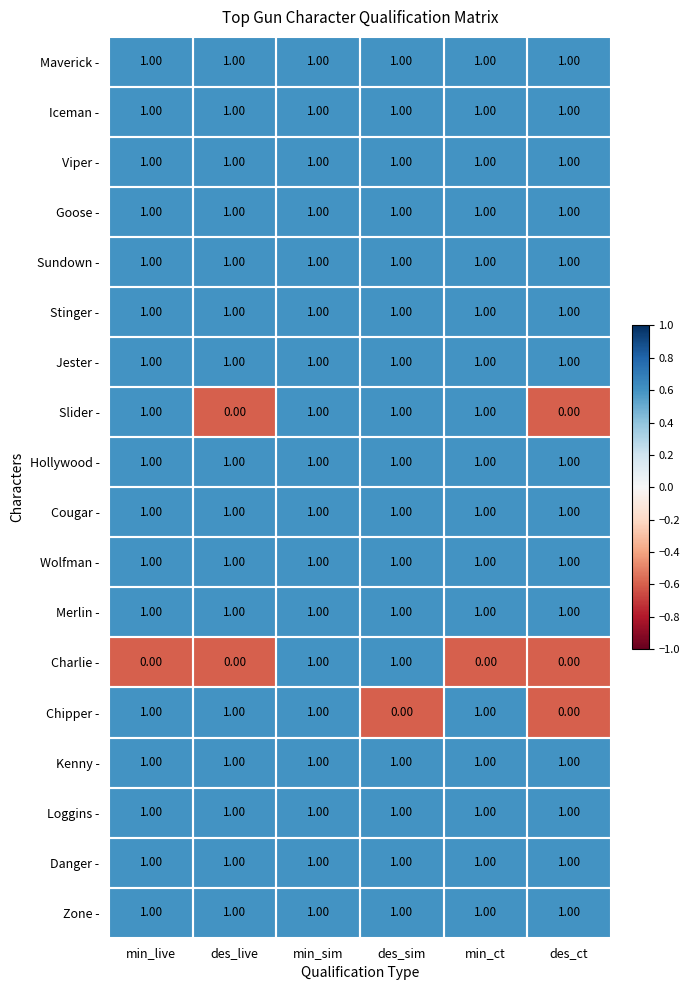

What is the total value across all series at min_sim?

18